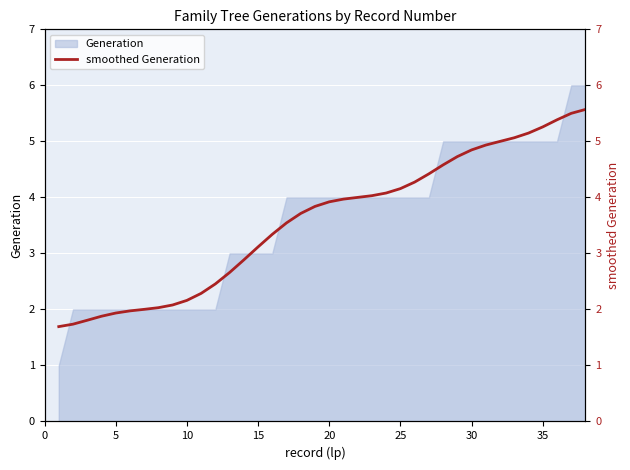

What is the difference between the second highest and minimum values?

3.8